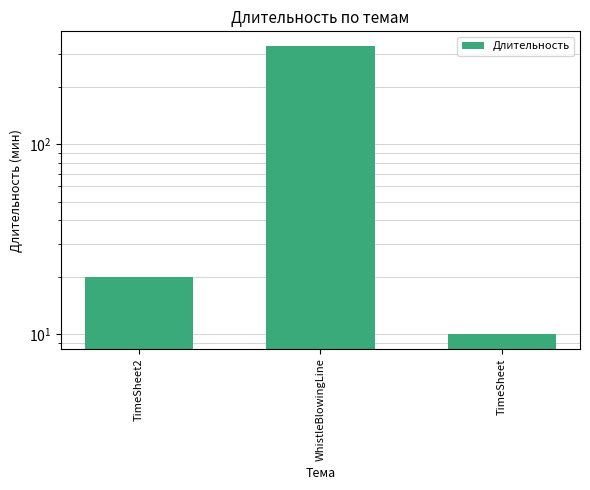

What is the greatest value displayed?

330